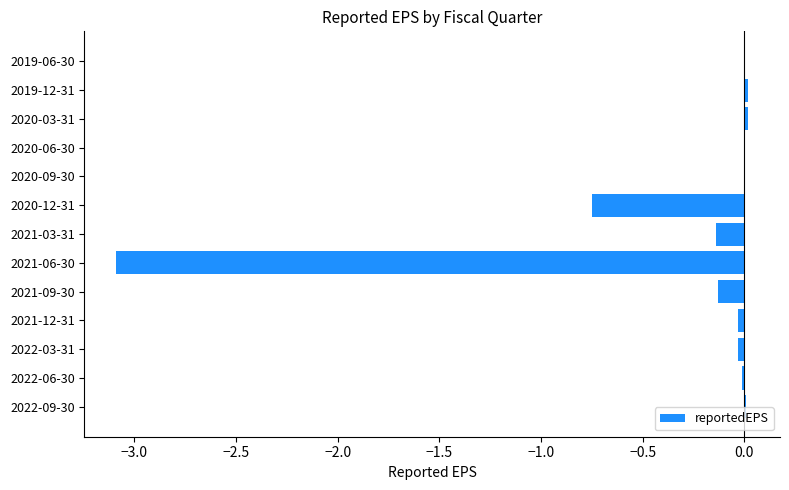

True or false: the data shows -0.0 at 2020-09-30.

True